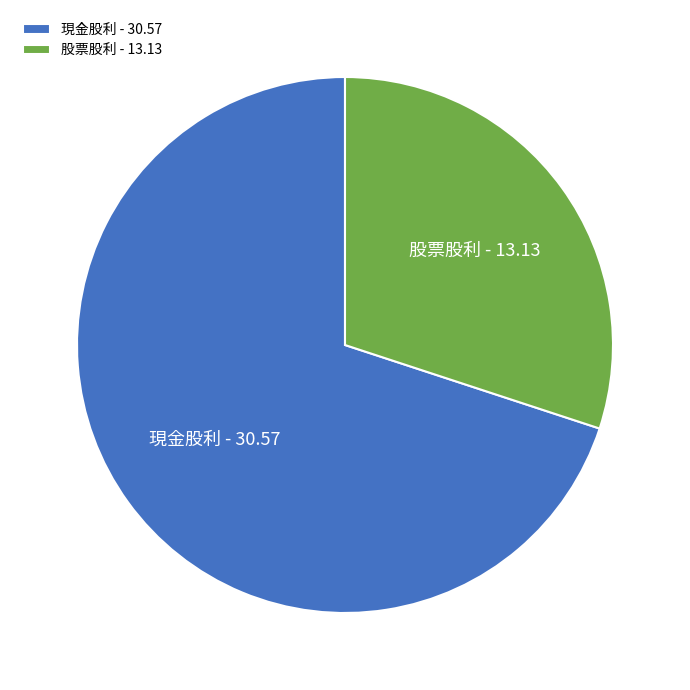

Which slice is the largest?

現金股利